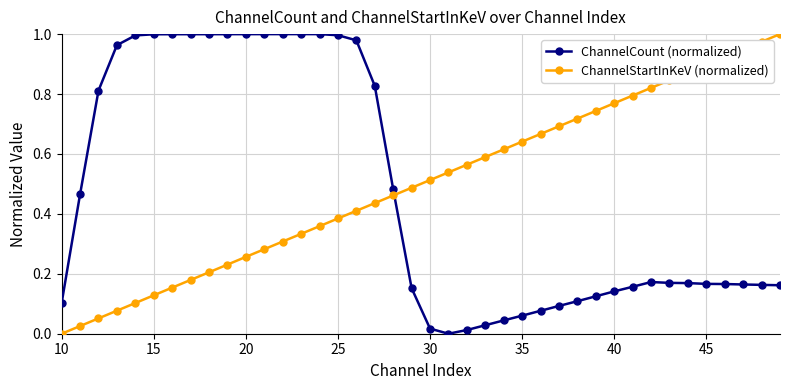

True or false: ChannelCount (normalized) and ChannelStartInKeV (normalized) intersect in this chart.

True